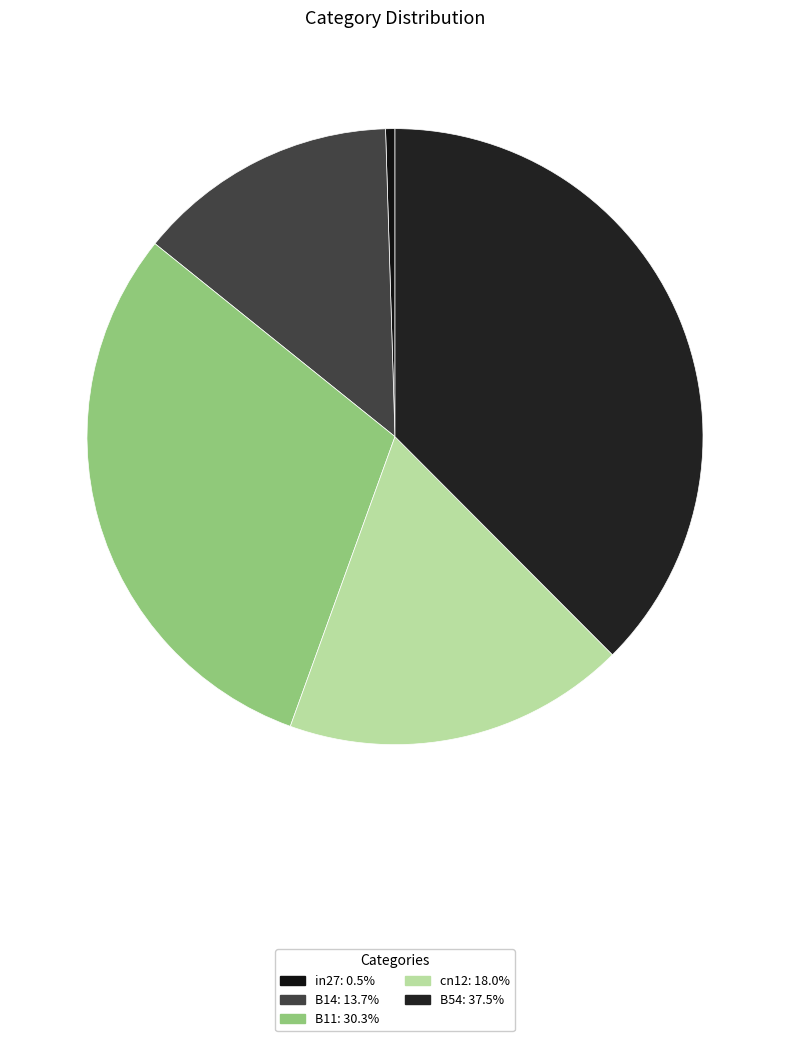

To the nearest percent, what is the difference between the cn12 and B54 slice percentages?

20%